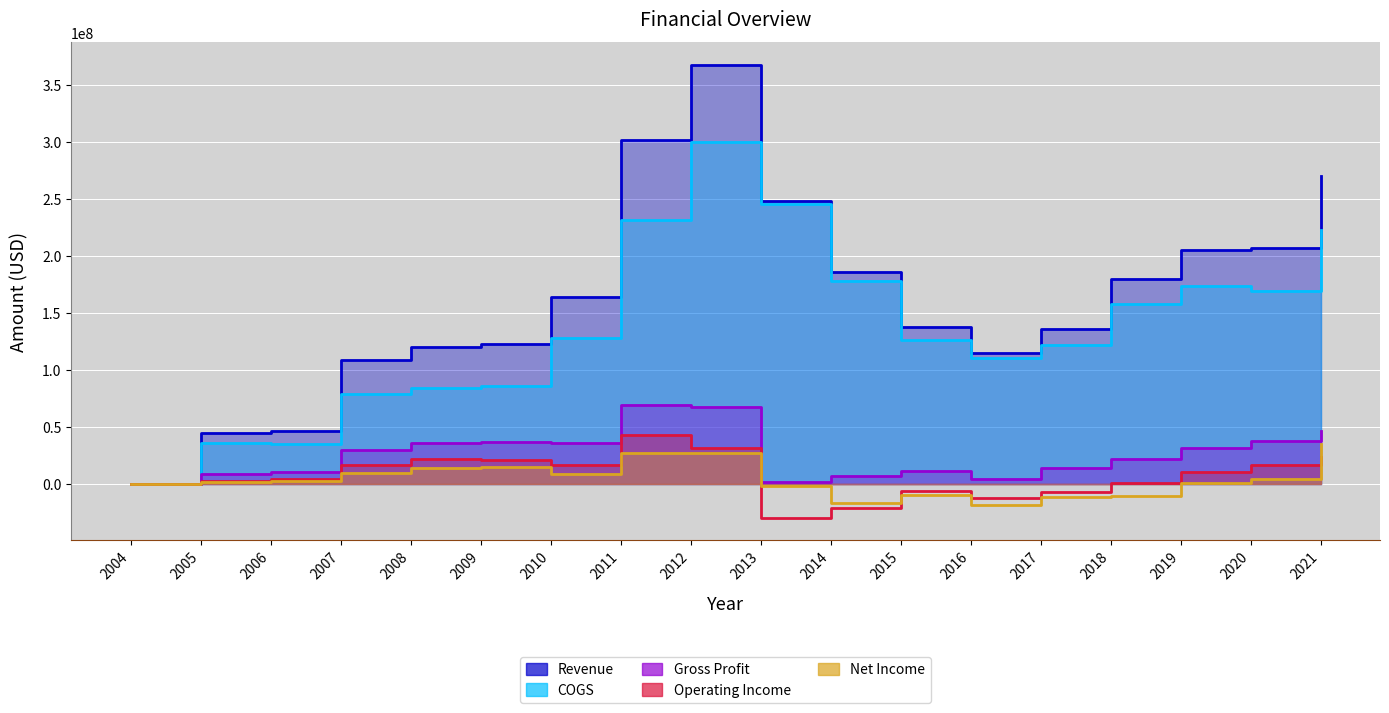

At 2009, list the series in order from largest to smallest.

Revenue, COGS, Gross Profit, Operating Income, Net Income